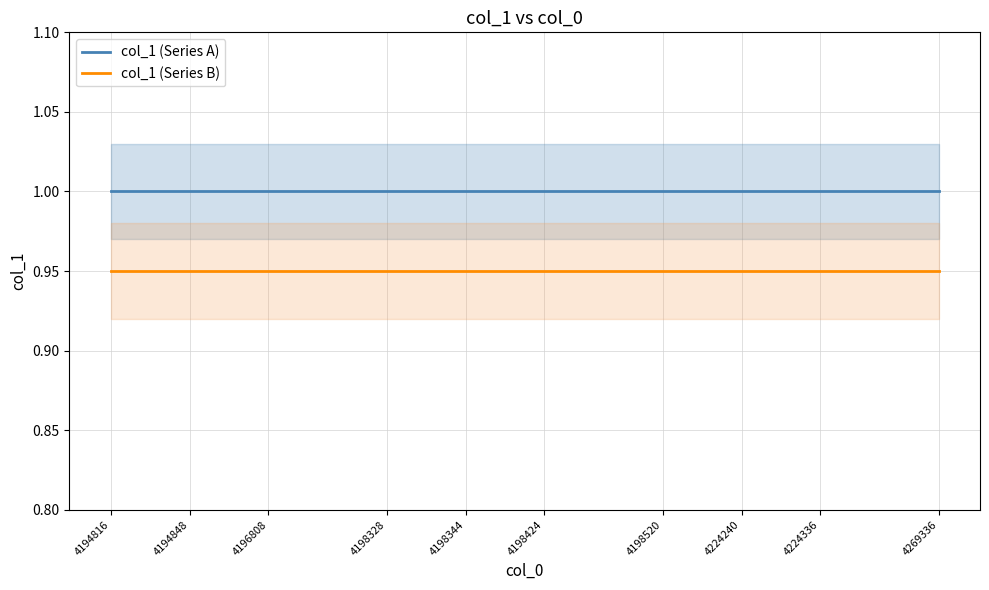

What is the maximum value for col_1 (Series B)?

0.9